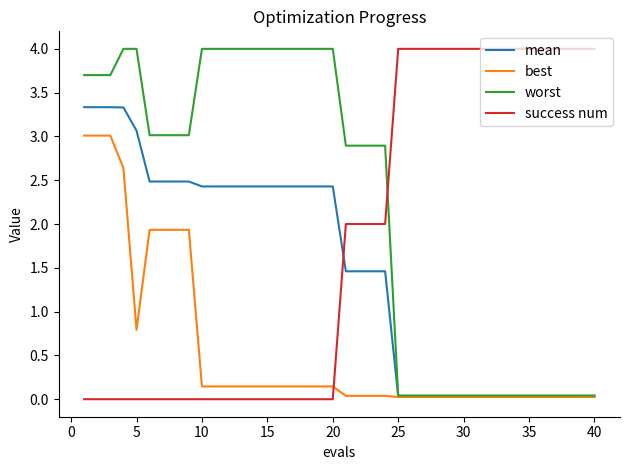

How many times do success num and mean cross each other?

1